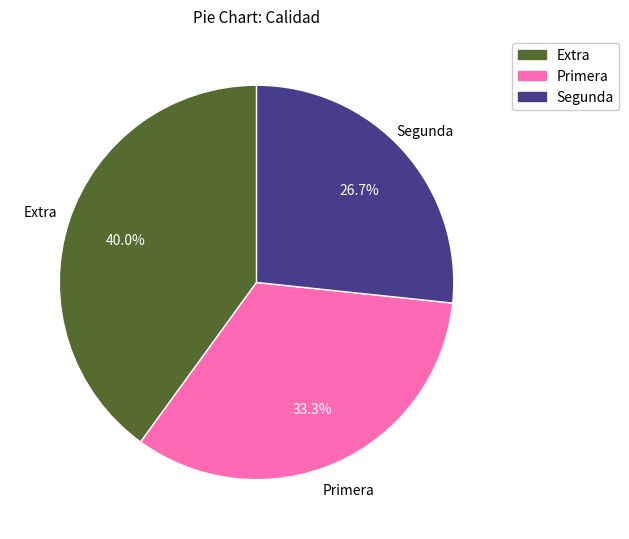

How many slices are in this pie chart?

3